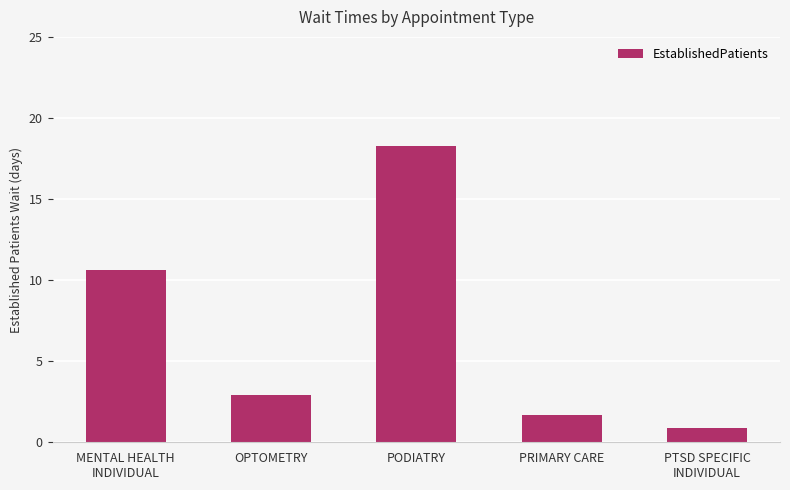

Reading left to right, extract all data points from this chart.

10.6	2.9	18.3	1.7	0.9